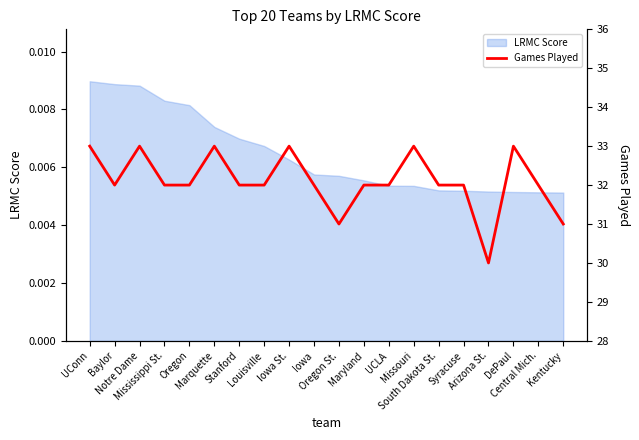

Where does the data first go above 32?

UConn